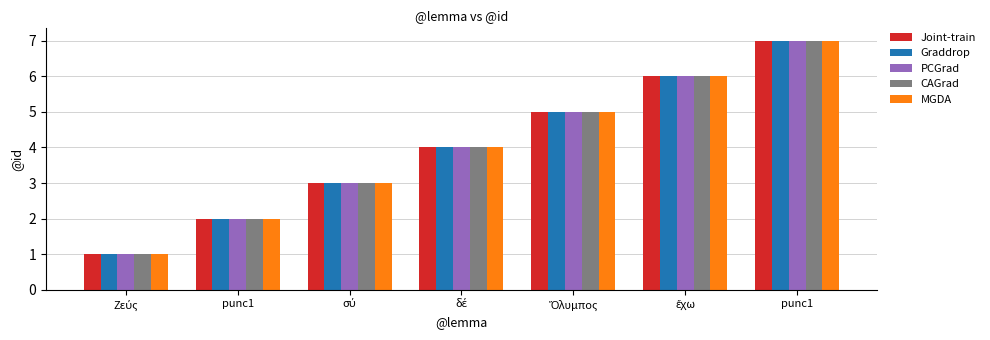

What is the sum of all Graddrop values?

28